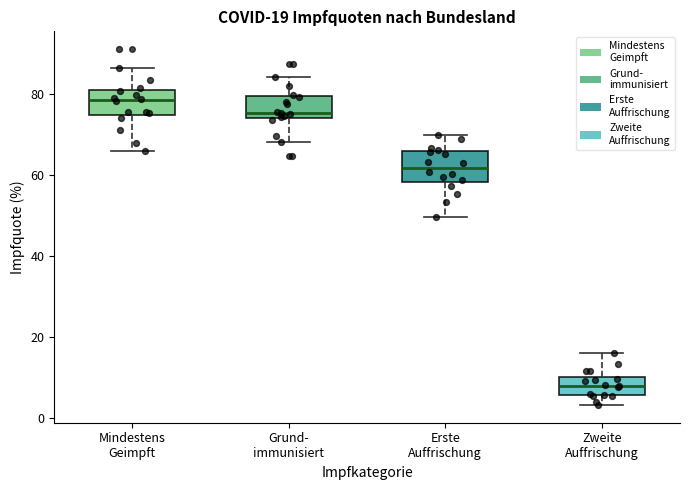

Which box's median line is the lowest?

Zweite Auffrischung